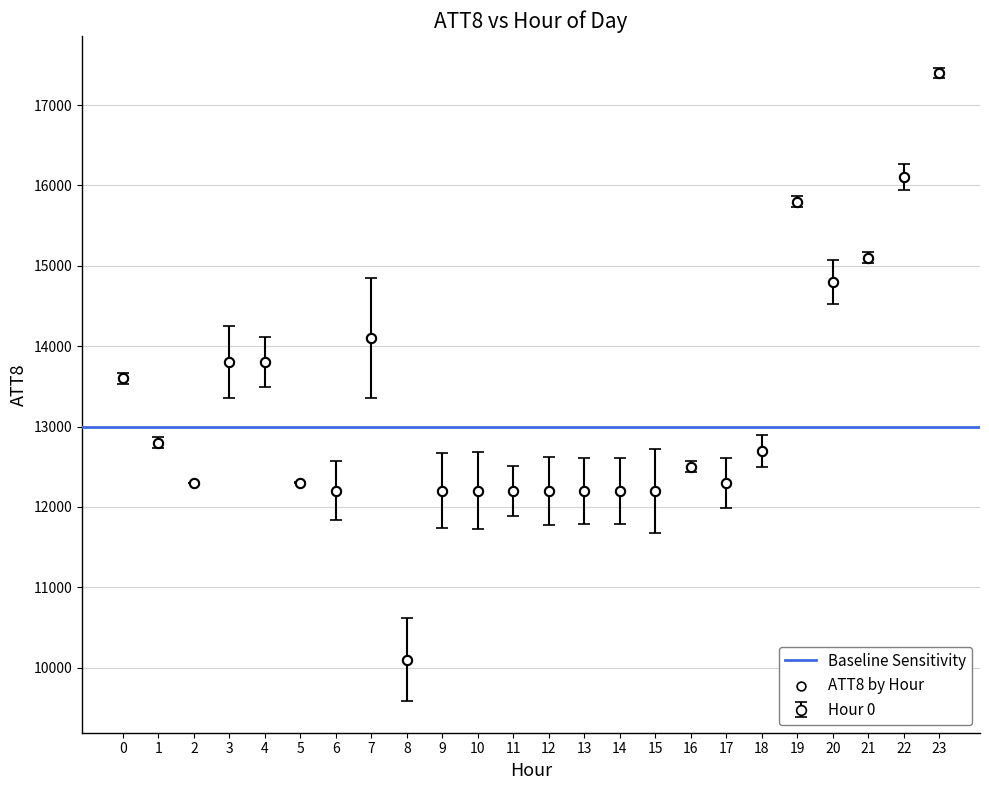

What is the range of Y values (max minus min)?

7300